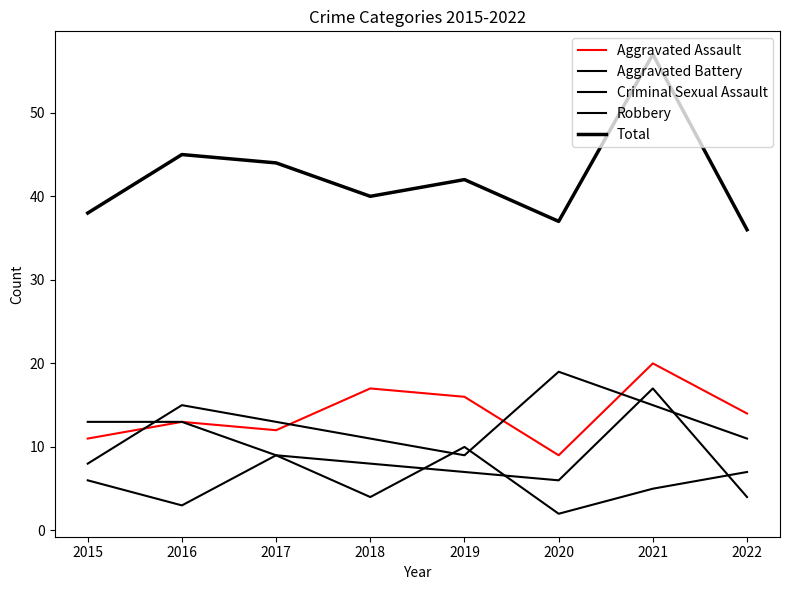

Reading right to left, transcribe all the data shown in this chart.

Aggravated Assault: 2022=14	2021=20	2020=9	2019=16	2018=17	2017=12	2016=13	2015=11
Aggravated Battery: 2022=4	2021=17	2020=6	2019=7	2018=8	2017=9	2016=13	2015=13
Criminal Sexual Assault: 2022=7	2021=5	2020=2	2019=10	2018=4	2017=9	2016=3	2015=6
Robbery: 2022=11	2021=15	2020=19	2019=9	2018=11	2017=13	2016=15	2015=8
Total: 2022=36	2021=57	2020=37	2019=42	2018=40	2017=44	2016=45	2015=38